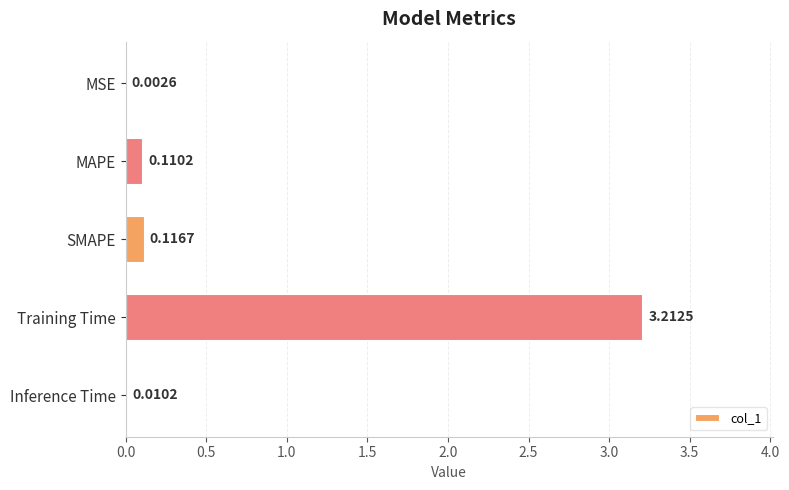

At which label is the value closest to 1?

SMAPE